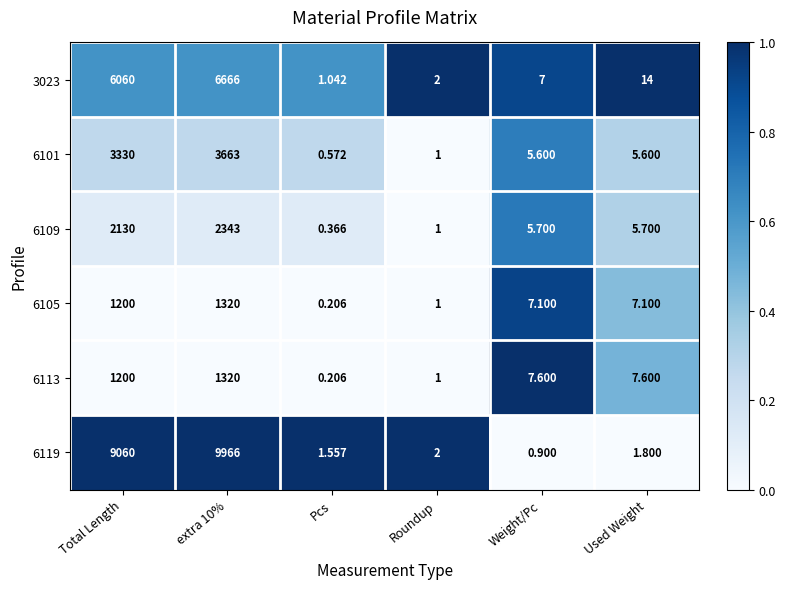

At which label does 6105 first exceed 7?

Total Length